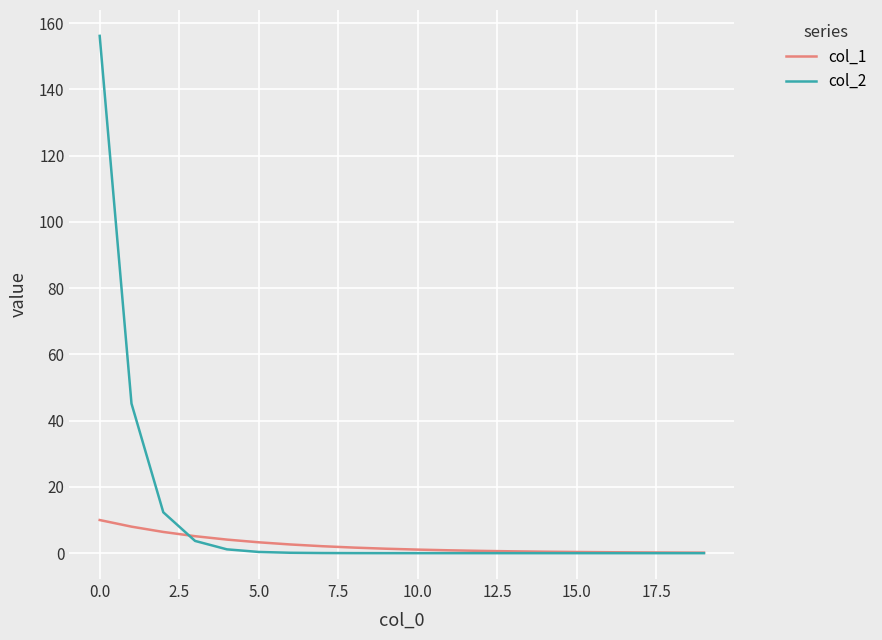

Which series has the largest total across all categories?

col_2